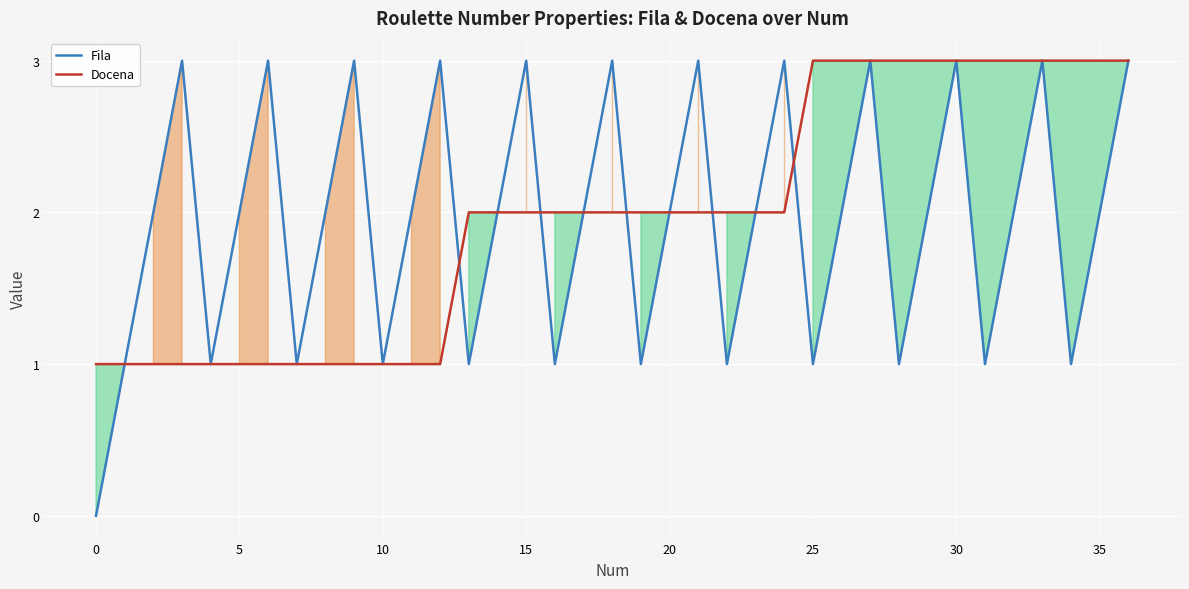

How many values in the Fila series exceed 2?

12